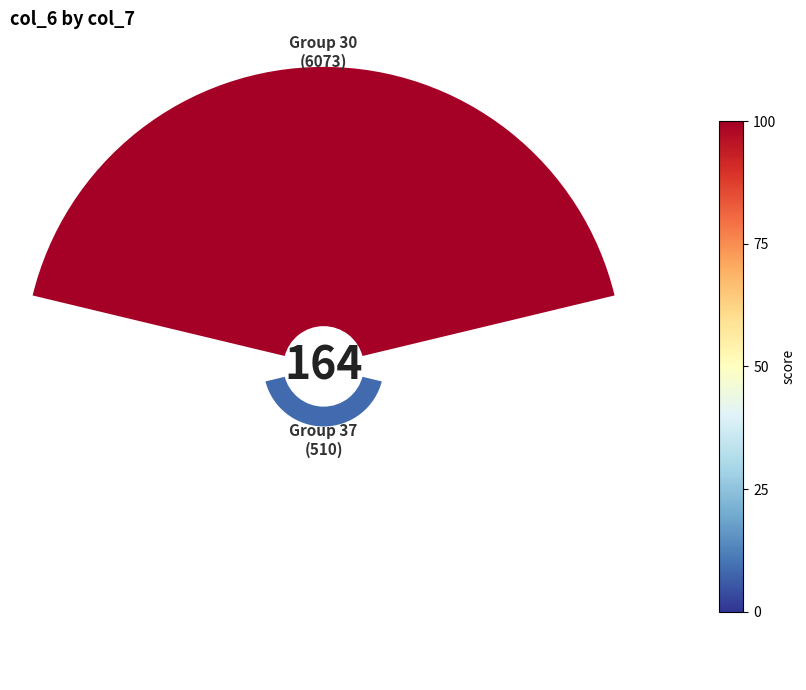

Count the number of slices in the pie.

2